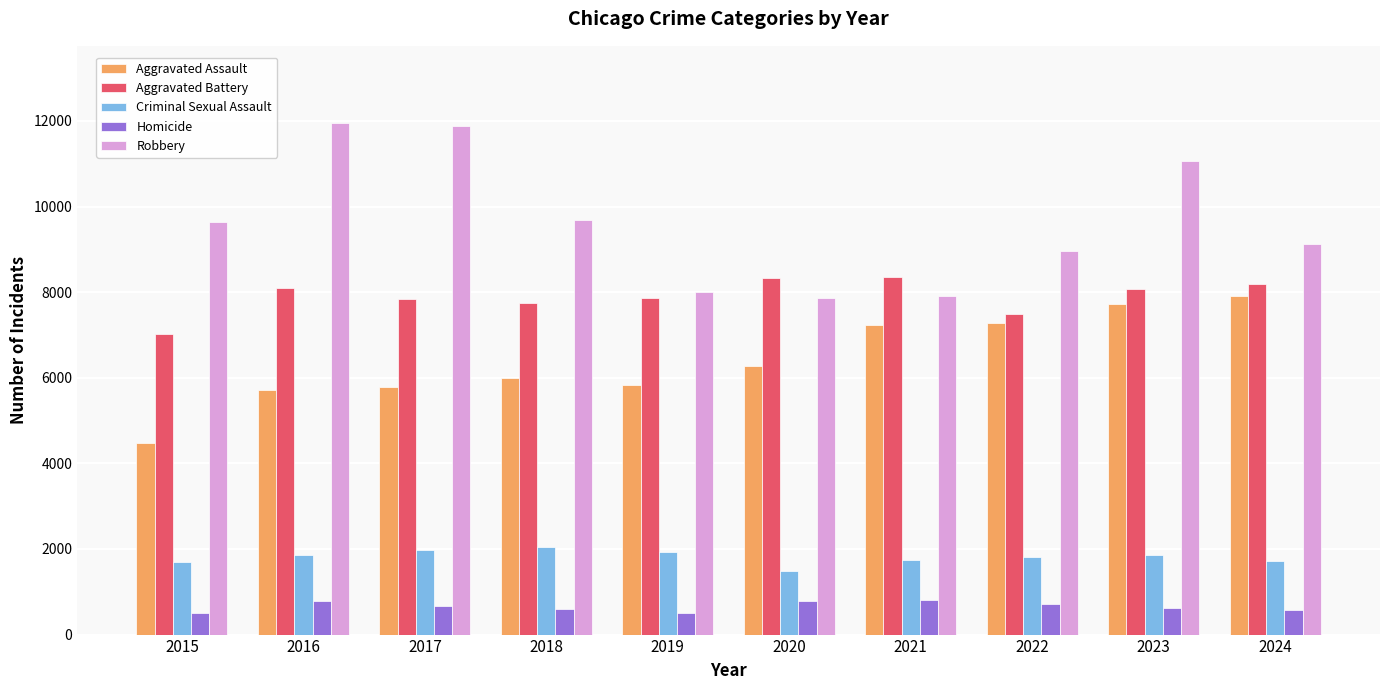

How many categories are shown in the chart?

10